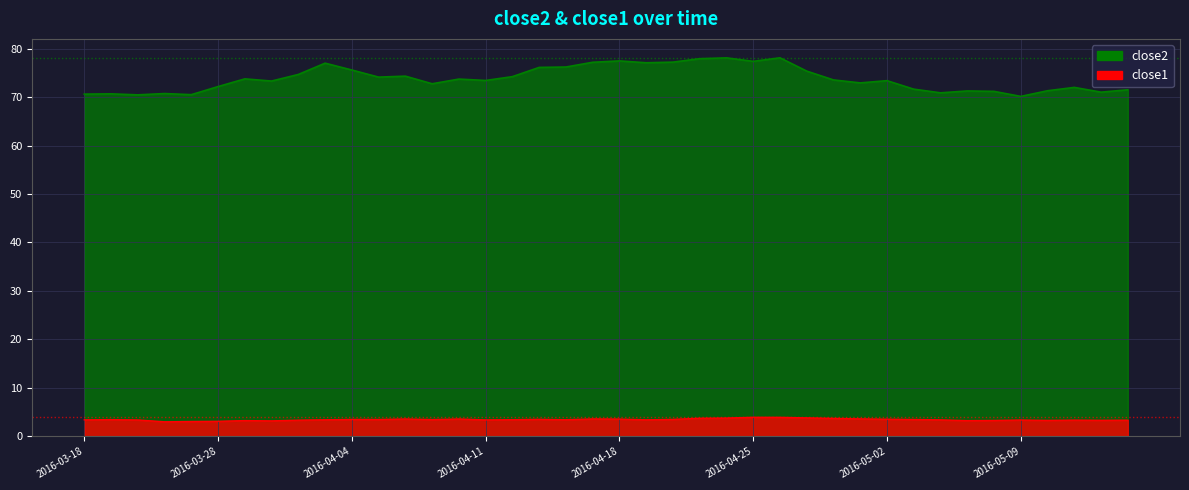

Is it true that close2 equals 73.4 at 2016-05-02?

True